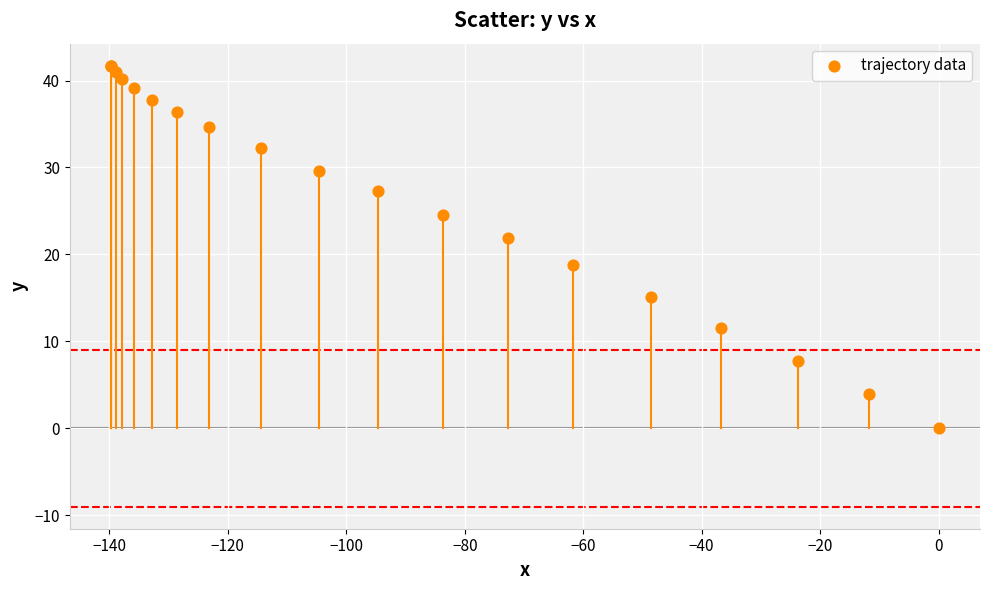

What Y value in the scatter plot is closest to 20?

18.8